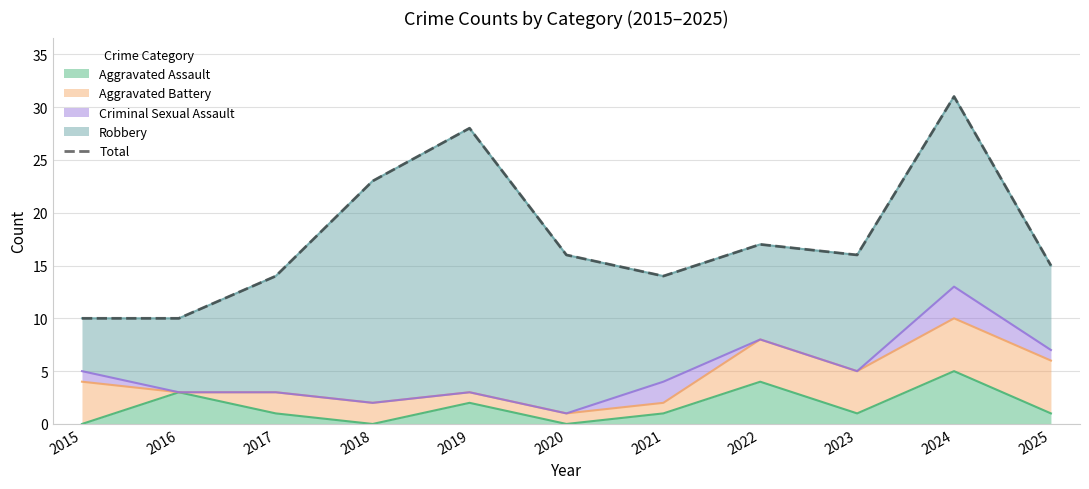

List the labels in order of value, largest first.

2024, 2019, 2018, 2022, 2020, 2023, 2025, 2017, 2021, 2015, 2016